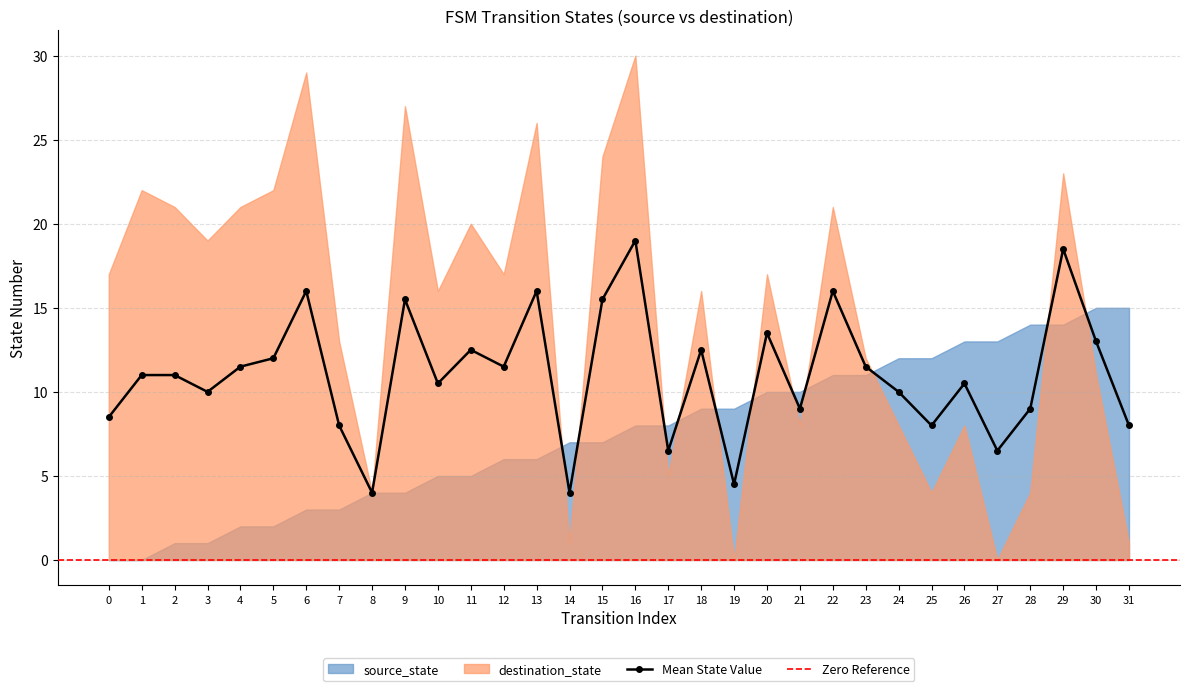

At how many categories does at least one series exceed 8?

29